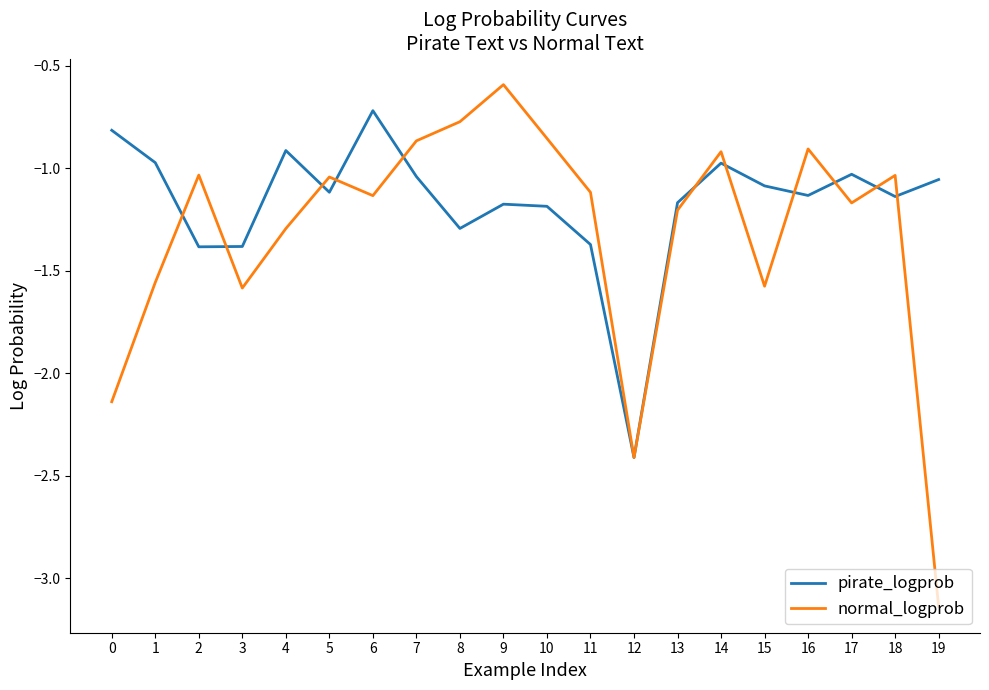

What is the average value of the normal_logprob series?

-1.3